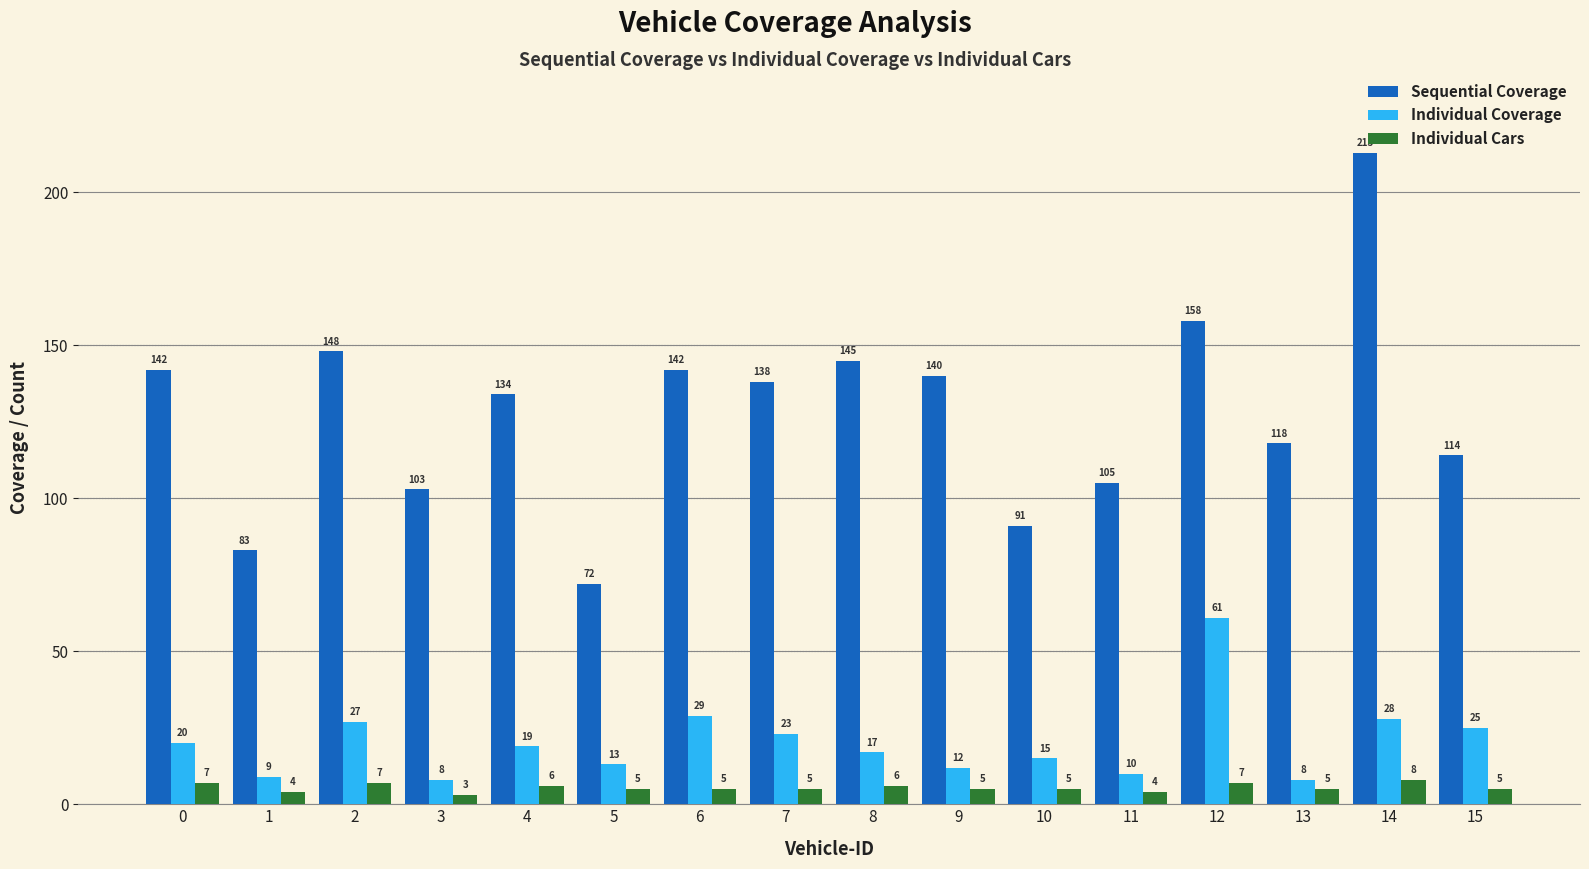

What is the average value of the Individual Coverage series?

20